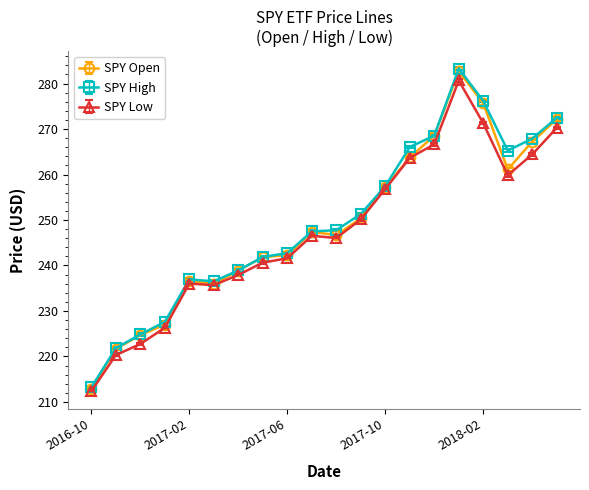

Which series has the largest range (max minus min)?

SPY High